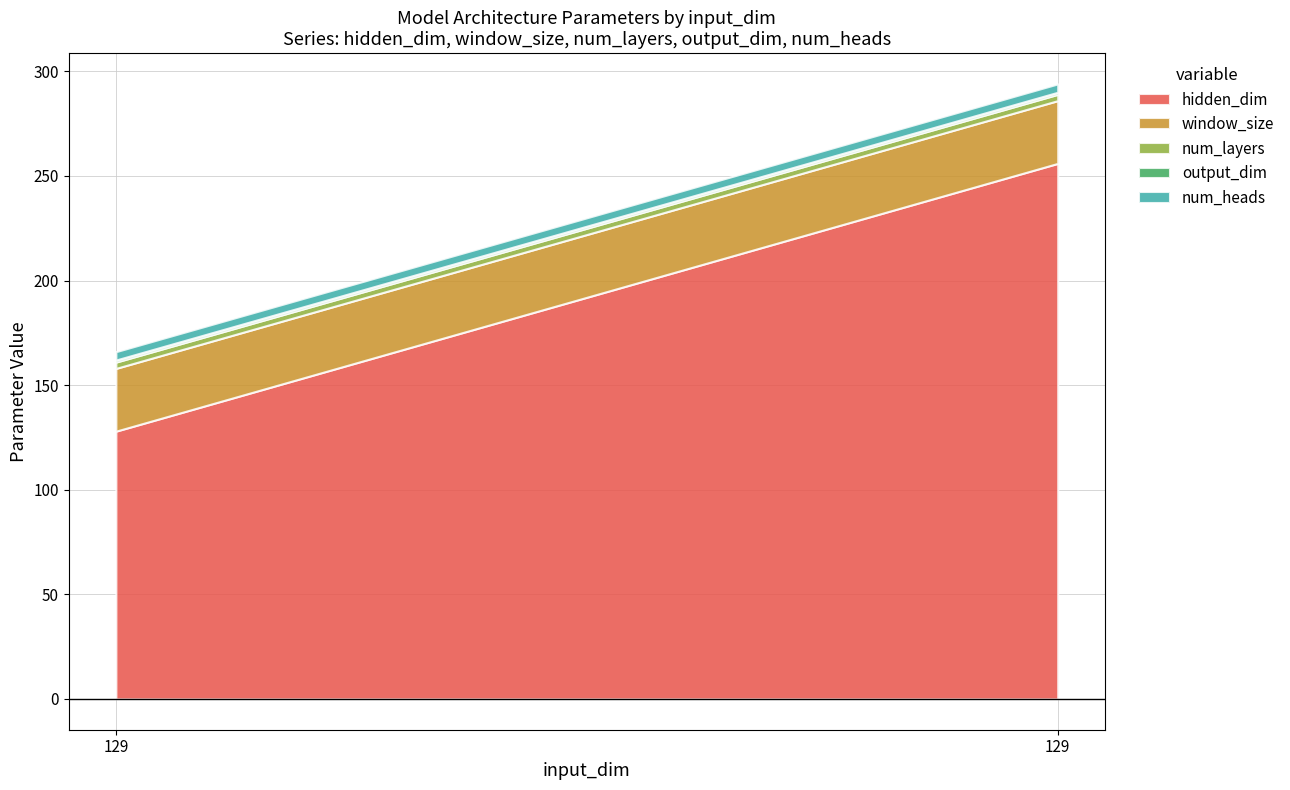

What is the value of the window_size point at the 1st from the left?

30